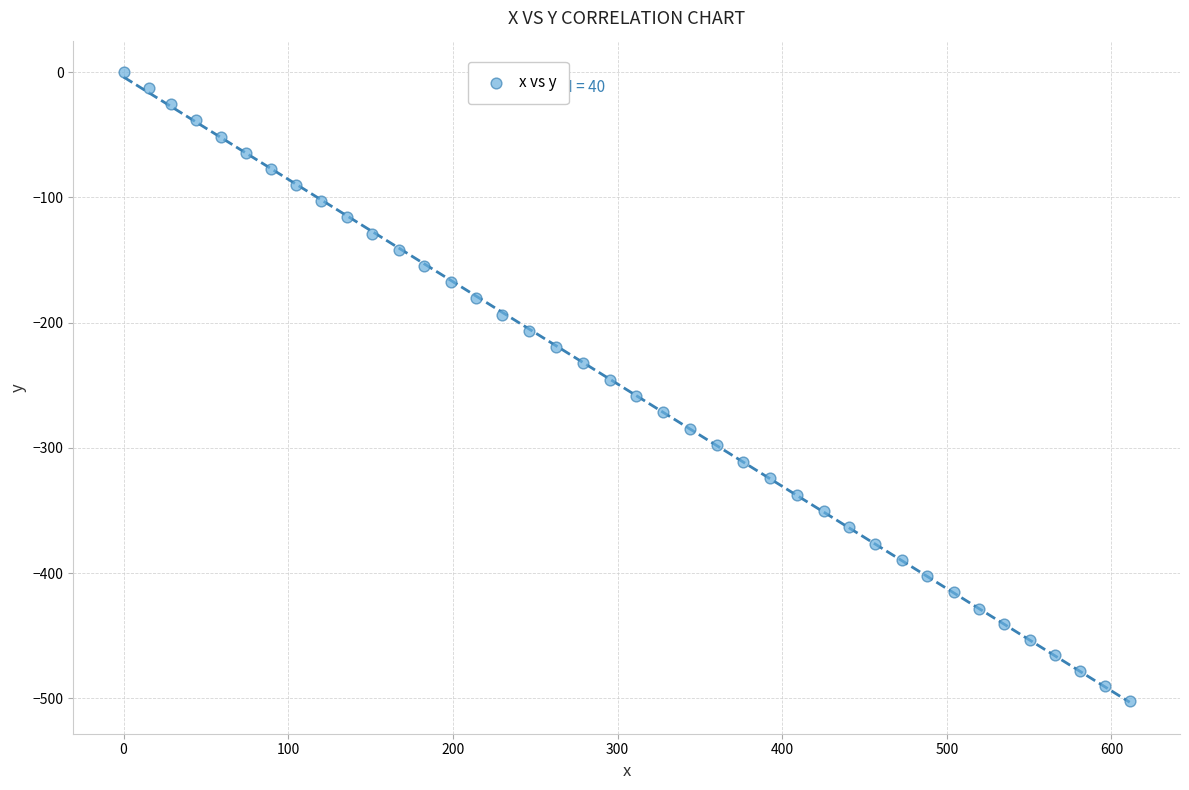

What is the range of Y values (max minus min)?

502.4